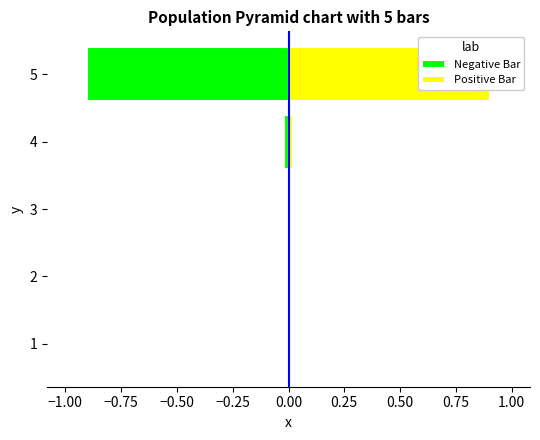

What is the maximum value shown in the chart?

0.9